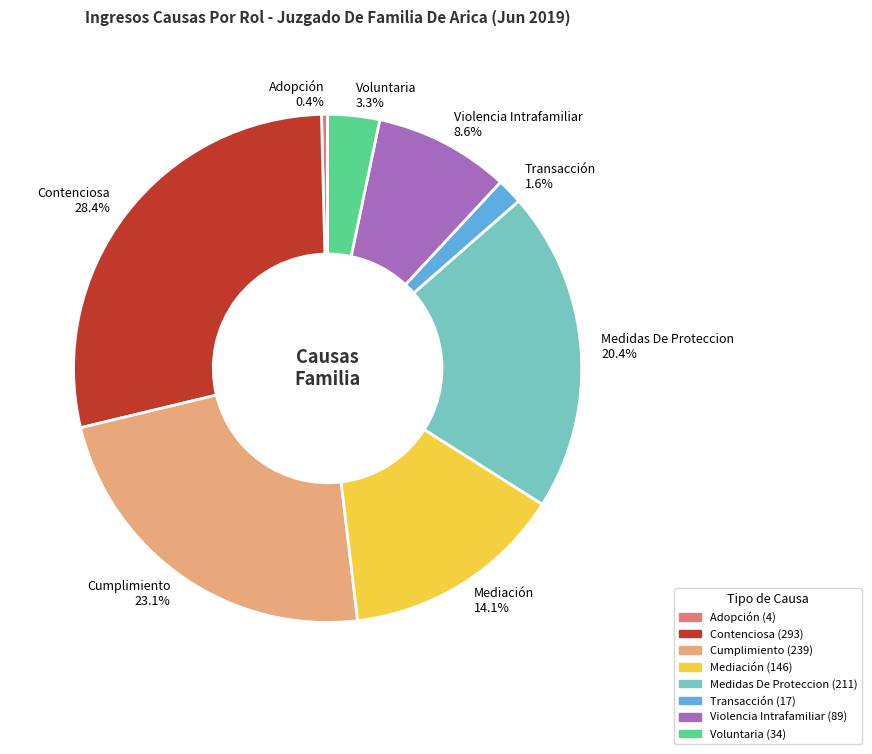

Is it true that Cumplimiento is 14% of the pie?

False